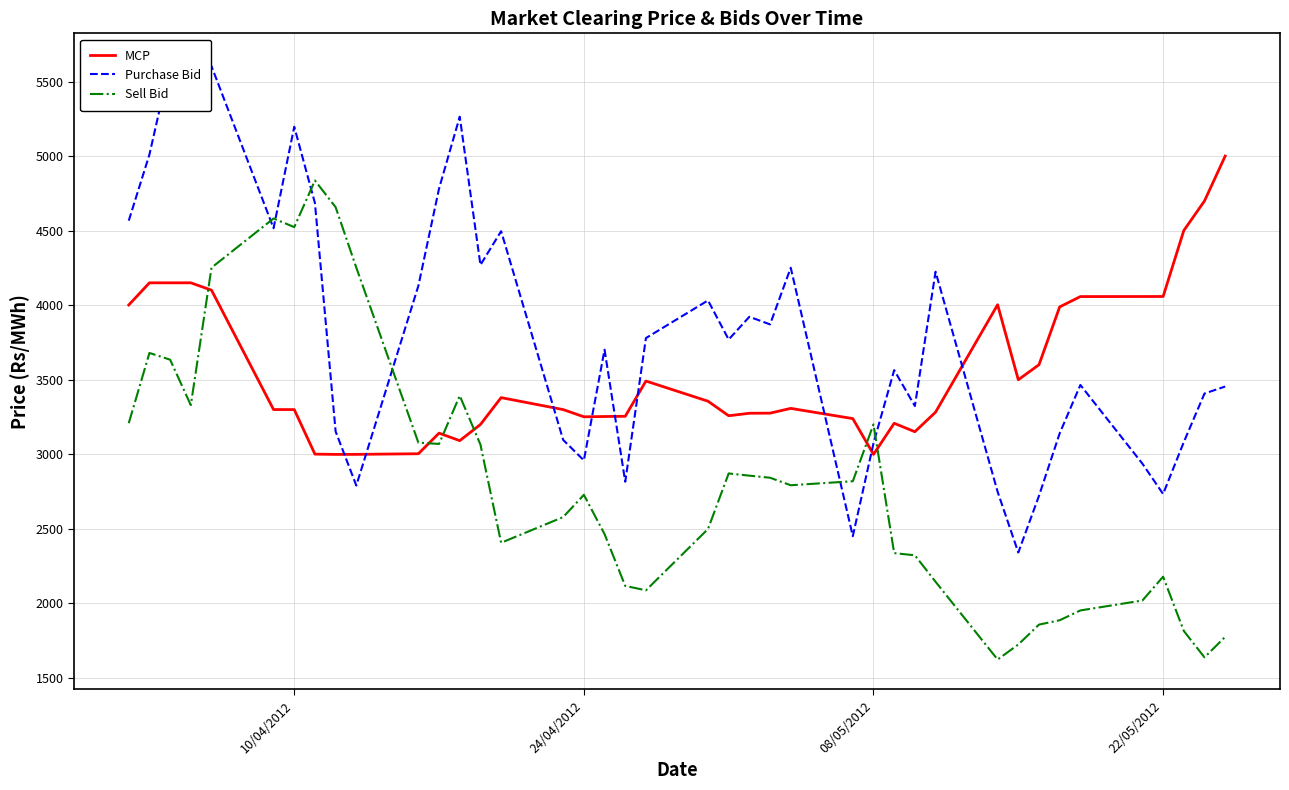

Which series has the largest total across all categories?

Purchase Bid